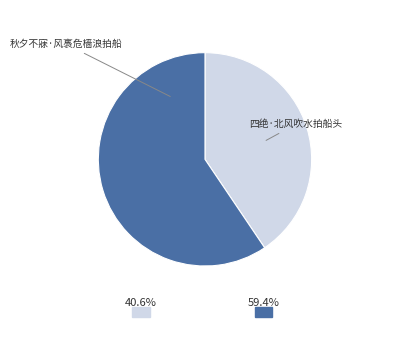

What is the ratio of the value at 四绝·北风吹水拍船头 to the value at 秋夕不寐·风褭危樯浪拍船?

1.5